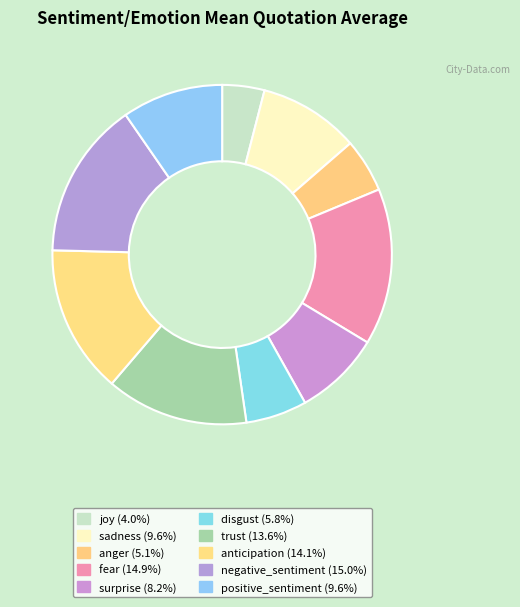

To the nearest percent, what percentage of the pie is anger?

5%